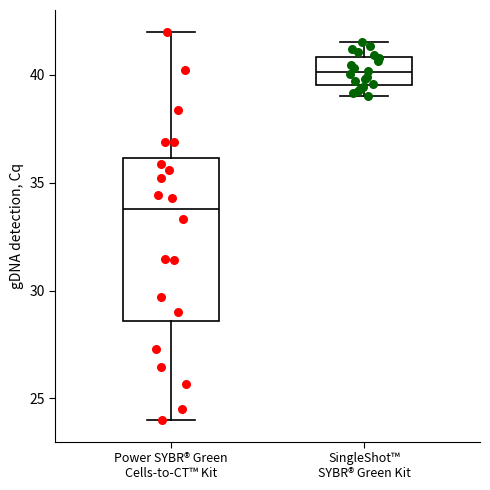

Which box has the lowest median line?

Power SYBR® Green Cells-to-CT™ Kit